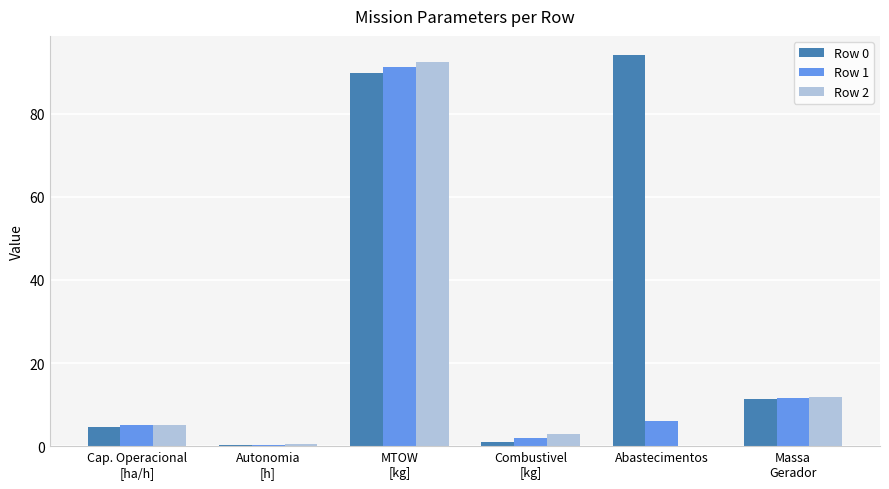

True or false: Row 2 has a value of 5.2 at Cap. Operacional
[ha/h].

True